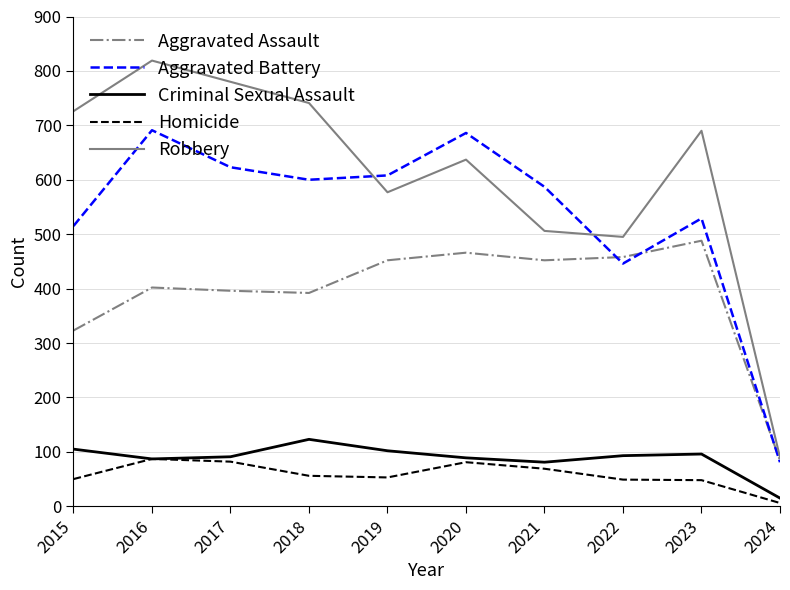

Which series has the largest total across all categories?

Robbery